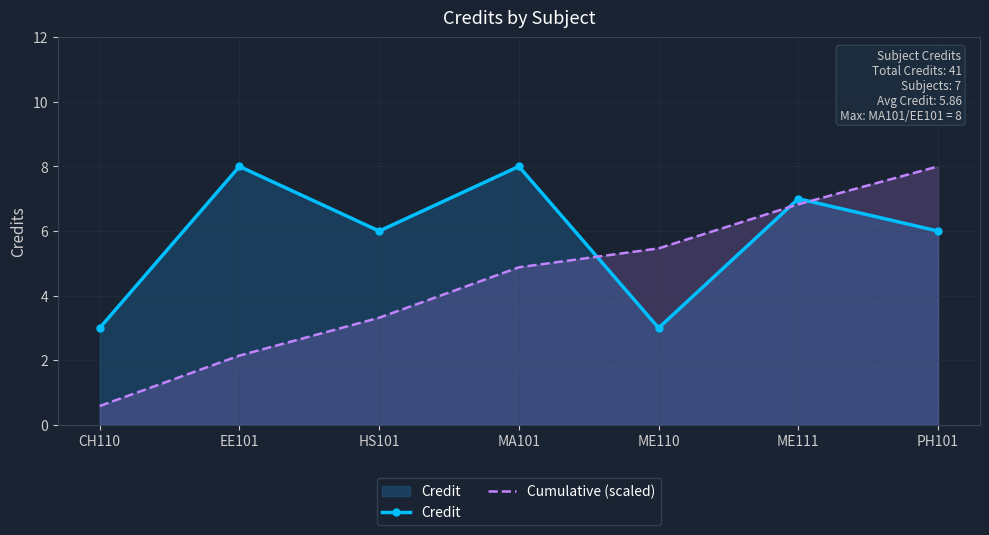

At how many categories does at least one series exceed 5?

6